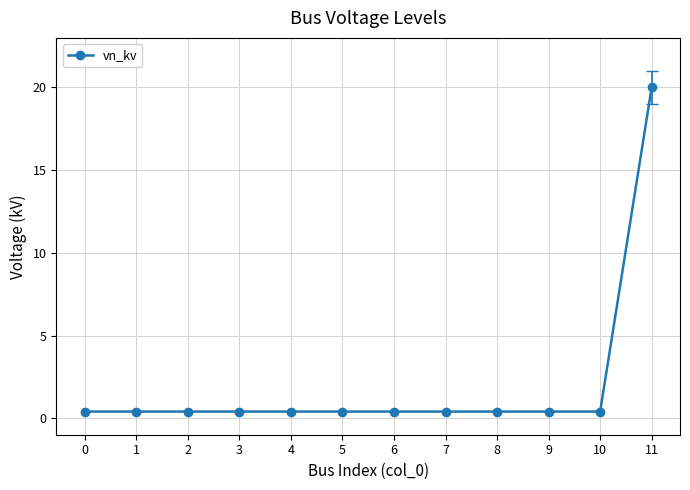

Does the chart display data point markers on the line(s)?

Yes